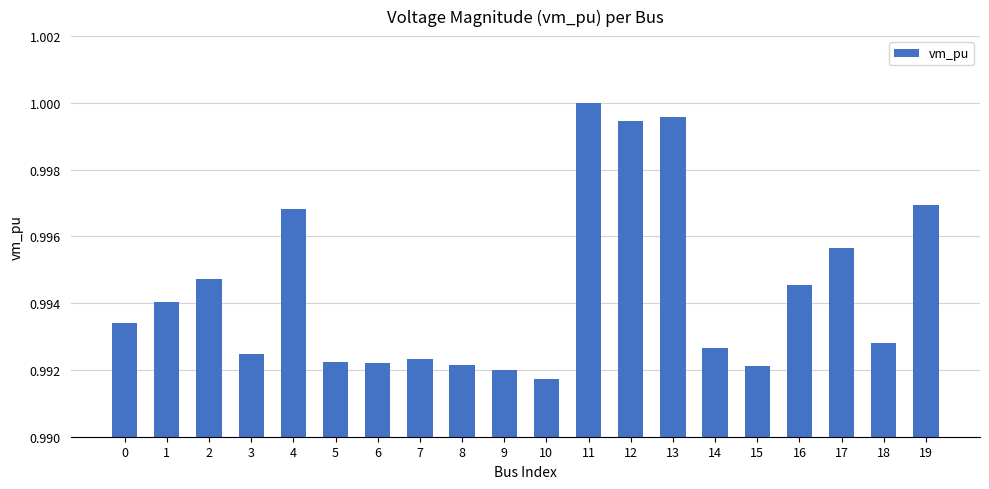

Which category has the highest value across all series?

11